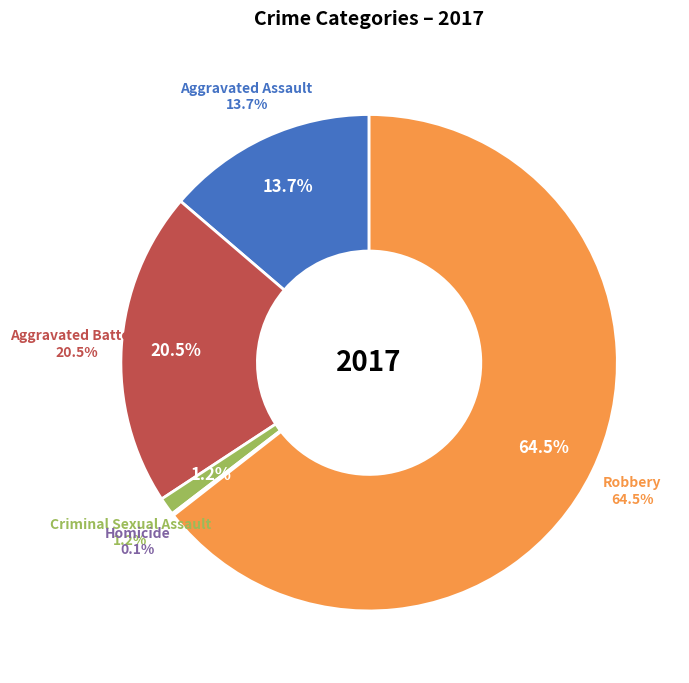

Rank the categories by value from highest to lowest.

Robbery, Aggravated Battery, Aggravated Assault, Criminal Sexual Assault, Homicide